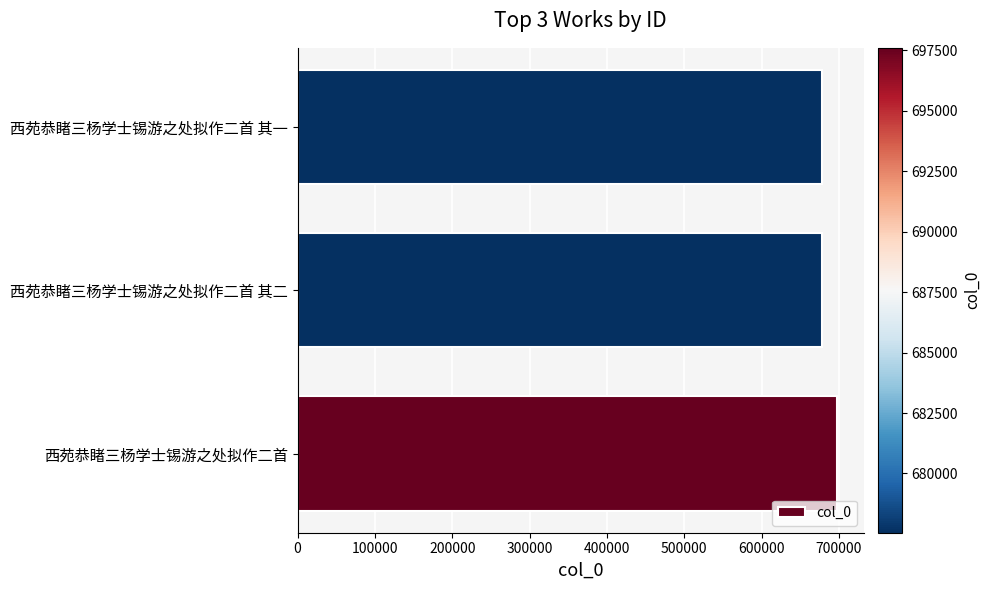

Between 西苑恭睹三杨学士锡游之处拟作二首 其一 and 西苑恭睹三杨学士锡游之处拟作二首, which is larger?

西苑恭睹三杨学士锡游之处拟作二首